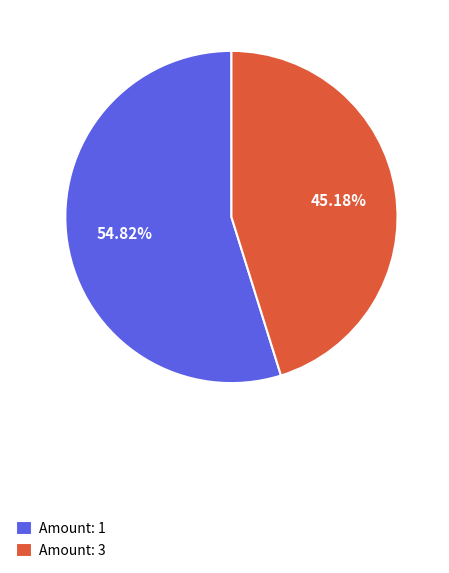

Is the sum of Amount: 1 and Amount: 3 greater than half?

Yes